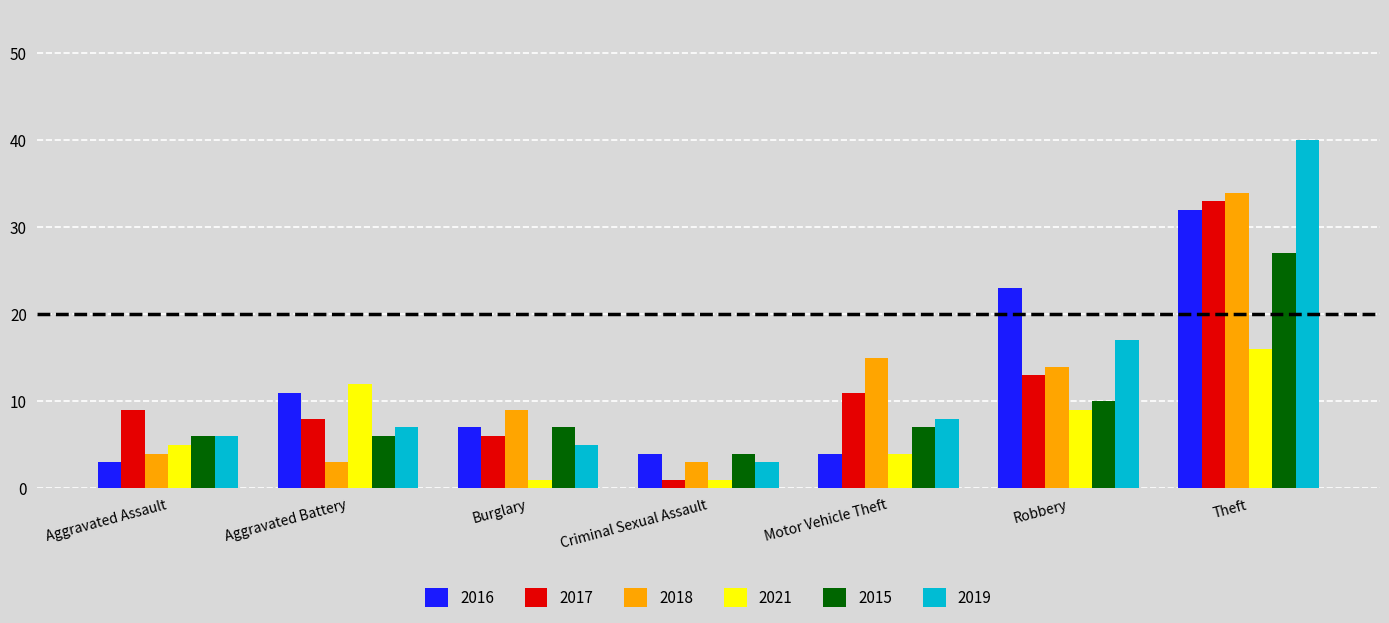

Rank the series by their maximum value, from lowest to highest.

2021, 2015, 2016, 2017, 2018, 2019